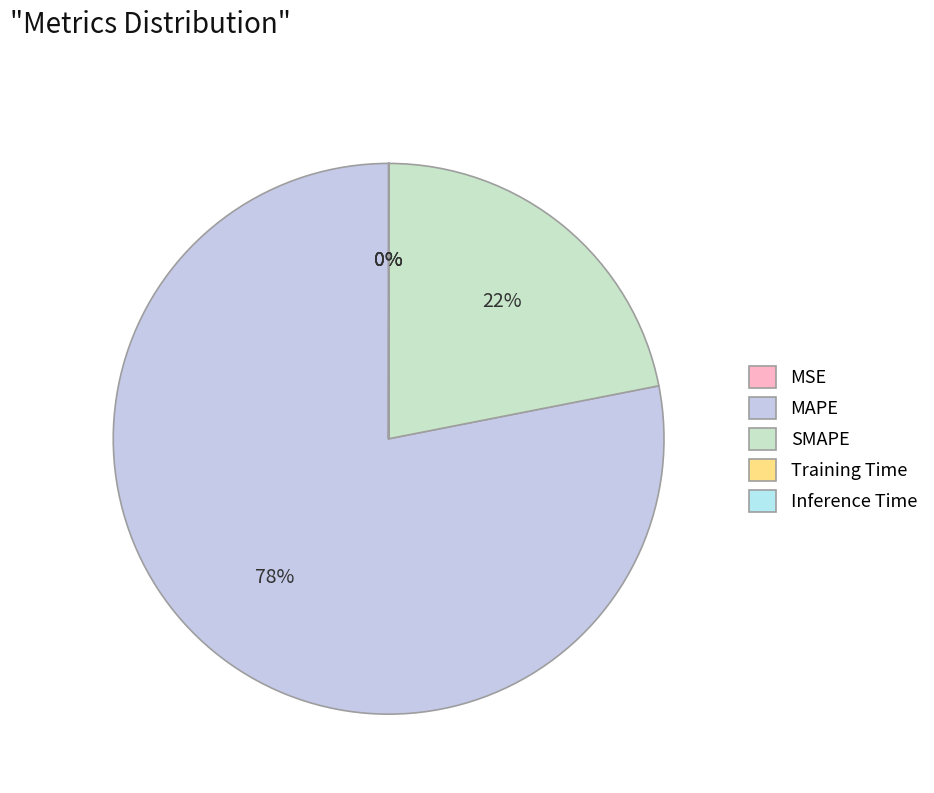

Does any single category account for the majority?

Yes